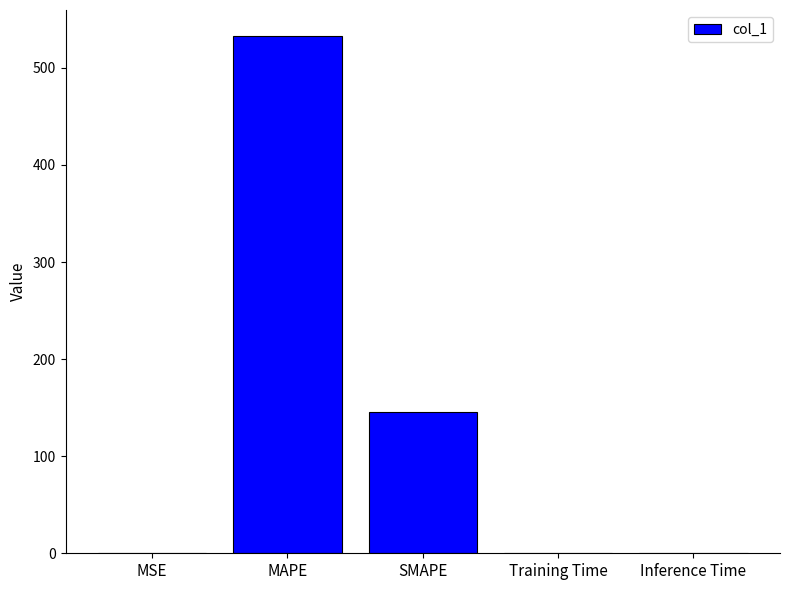

What is the sum of all values?

678.6